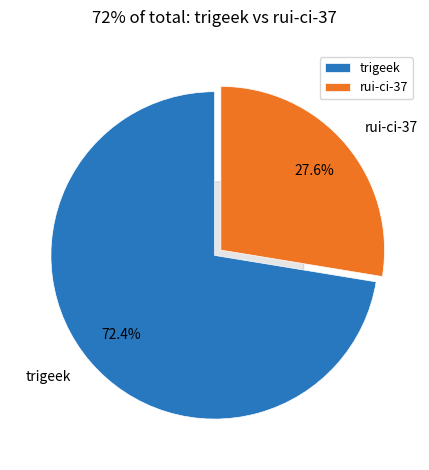

How many slices are in this pie chart?

2